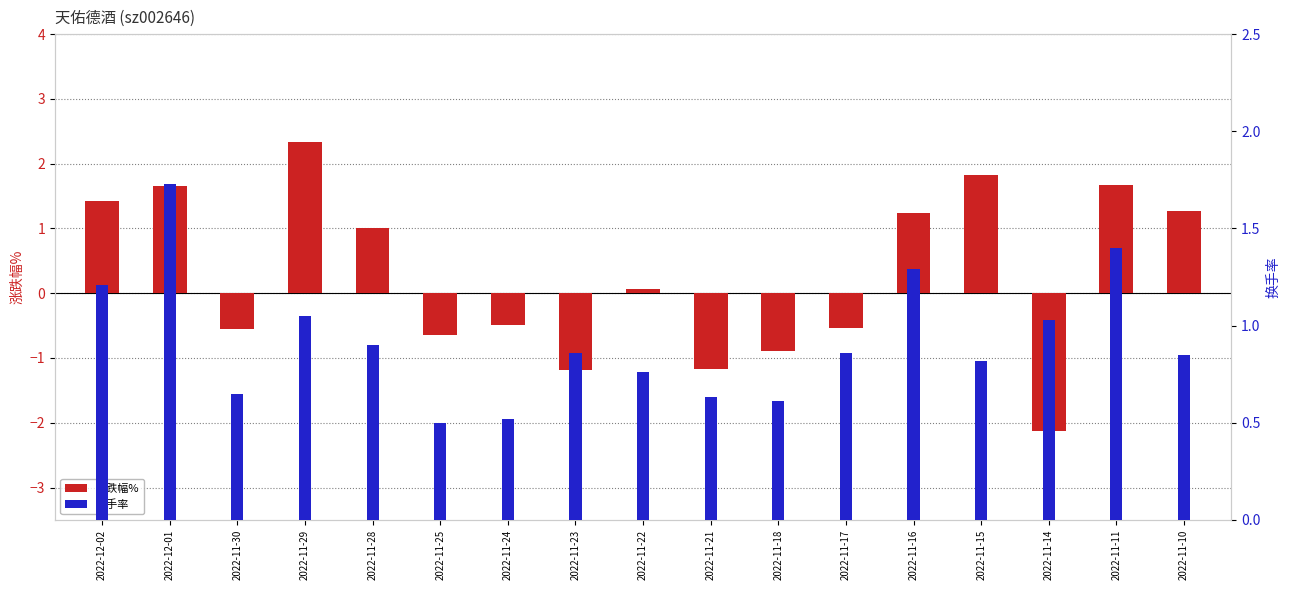

How many distinct data groups are displayed?

2